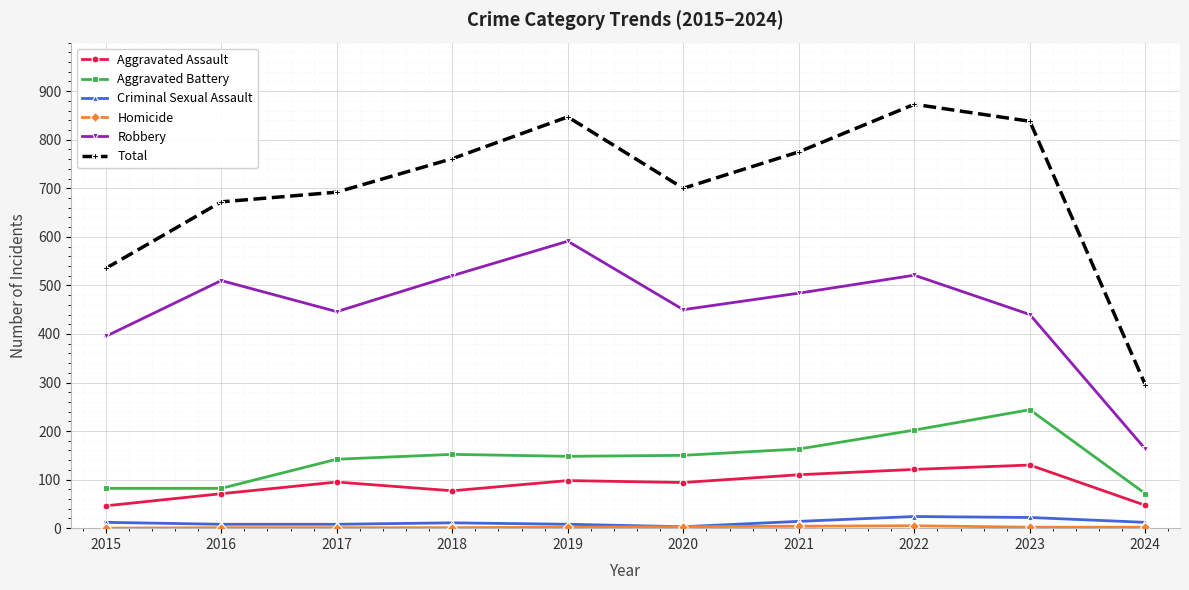

Which series changed the most between 2018 and 2022?

Total